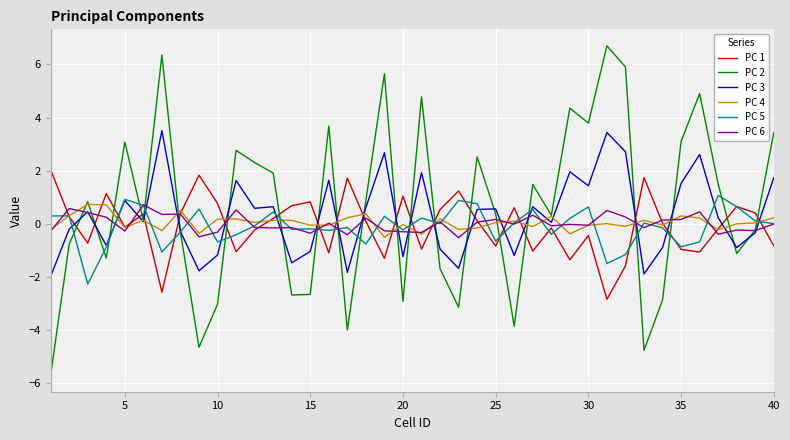

What is the maximum value for PC 1?

2.0